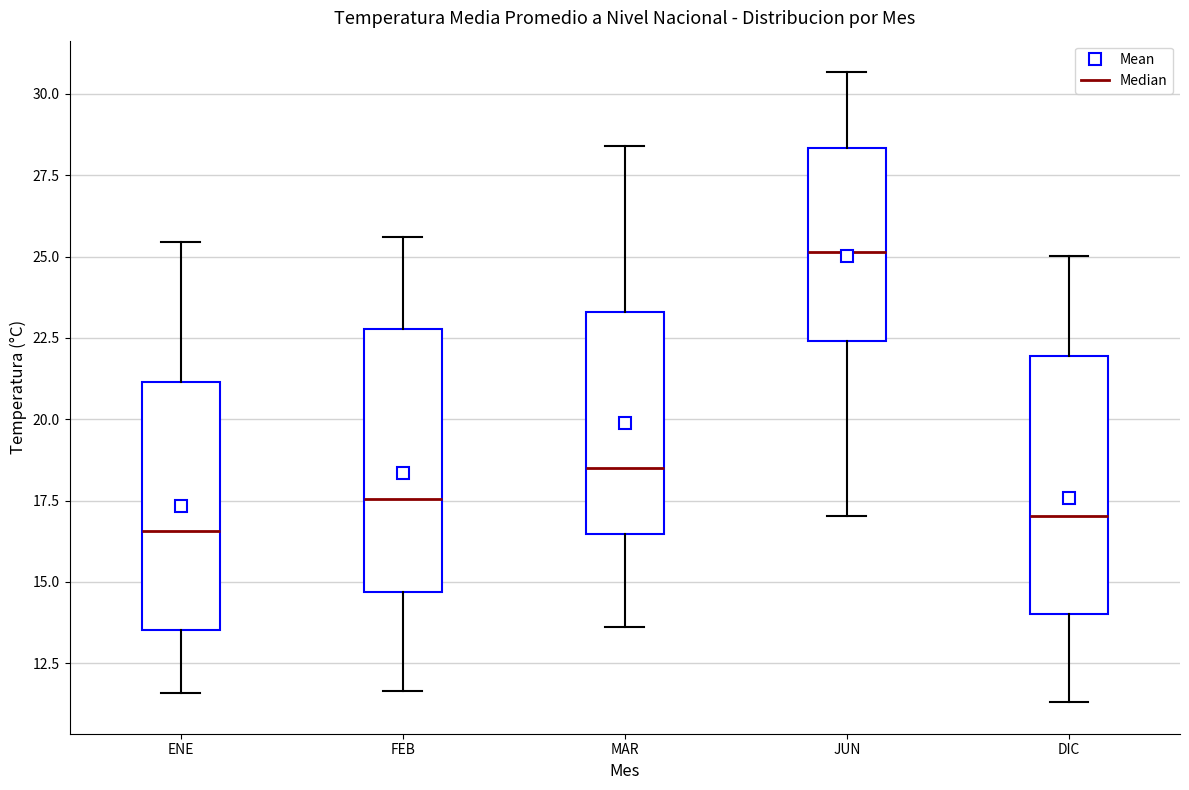

Where does the median line of the box for MAR sit on the y-axis? The values are not printed on the chart, so give them approximately, as read against the axis.

18.5